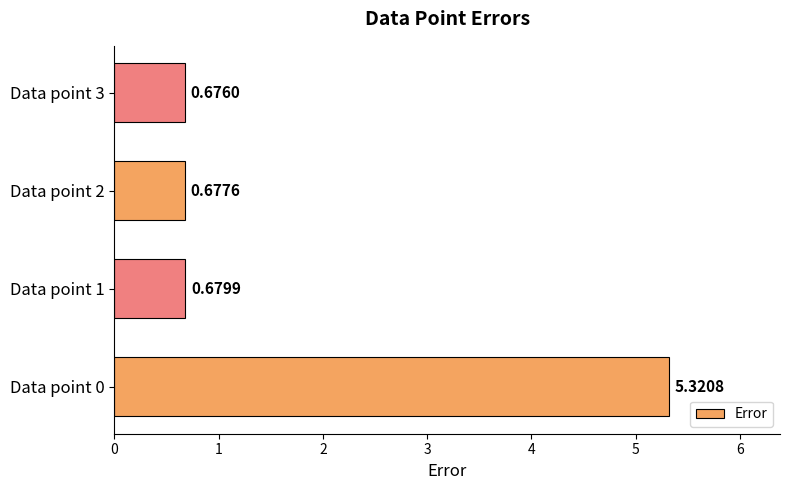

Rank the categories by value from highest to lowest.

Data point 0, Data point 1, Data point 2, Data point 3